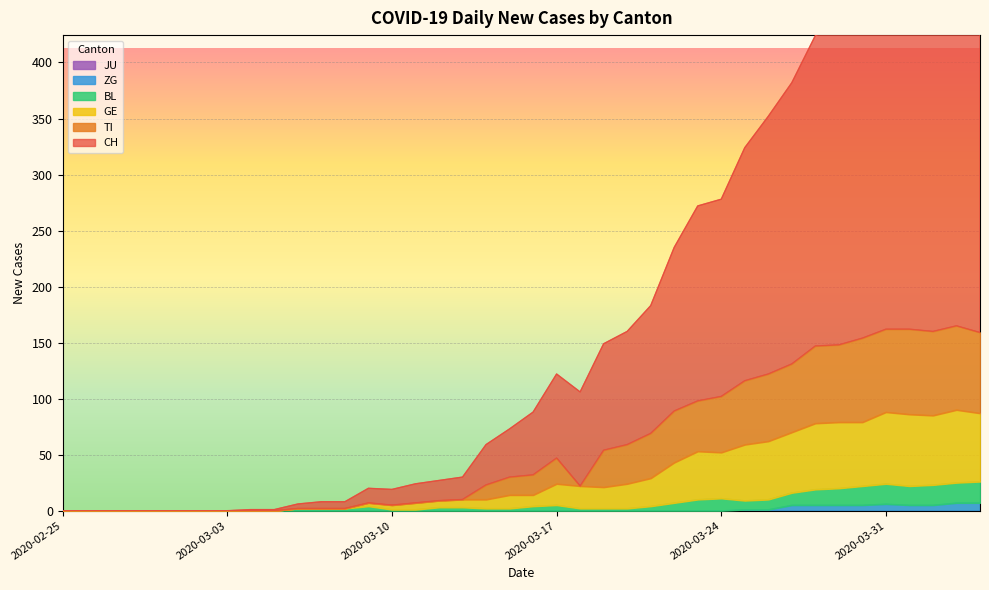

How many interior local valleys does the BL series have?

2